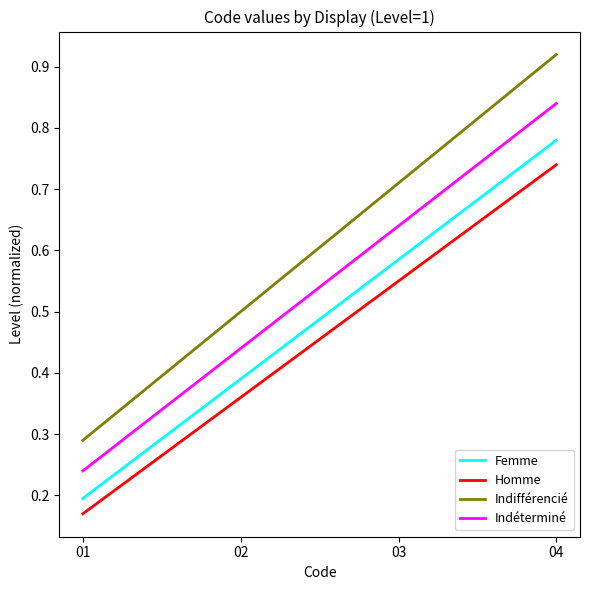

At which category does the chart reach its peak across all series?

04